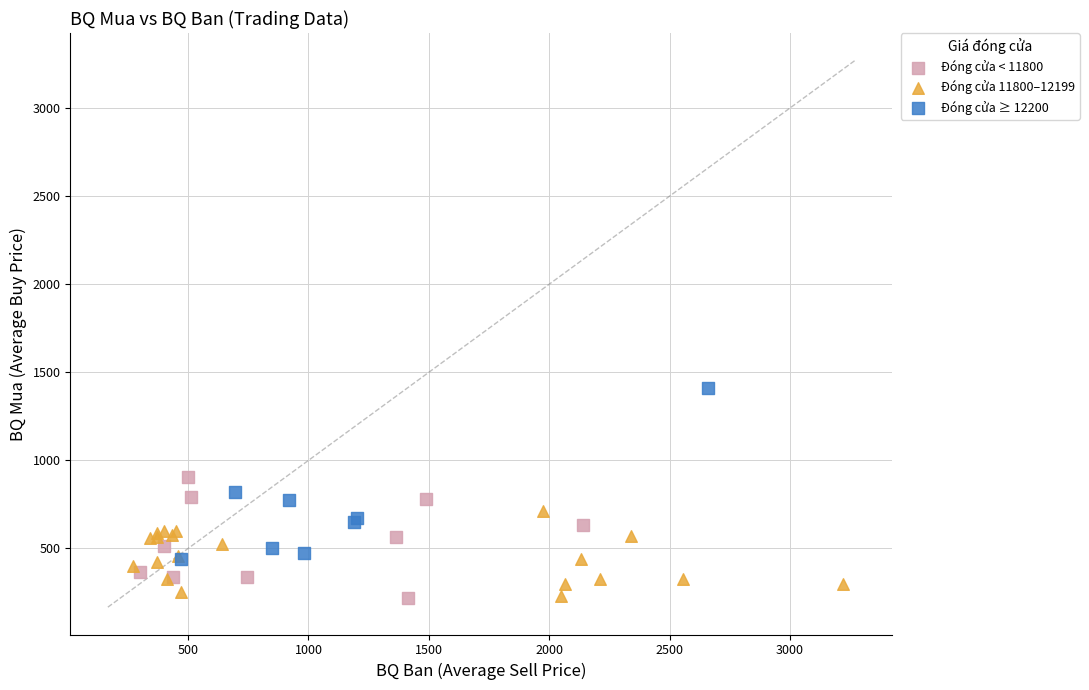

Which series reaches the maximum Y coordinate?

Đóng cửa ≥ 12200